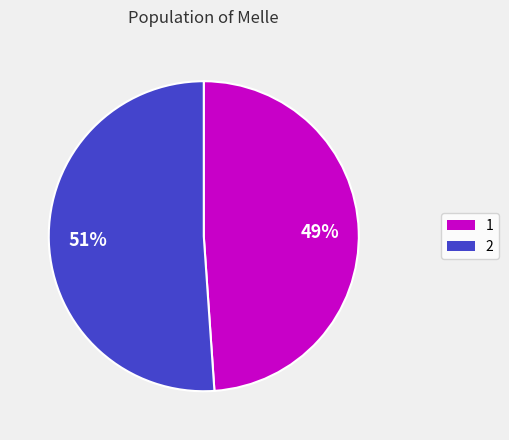

Which has a higher value, 1 or 2?

2